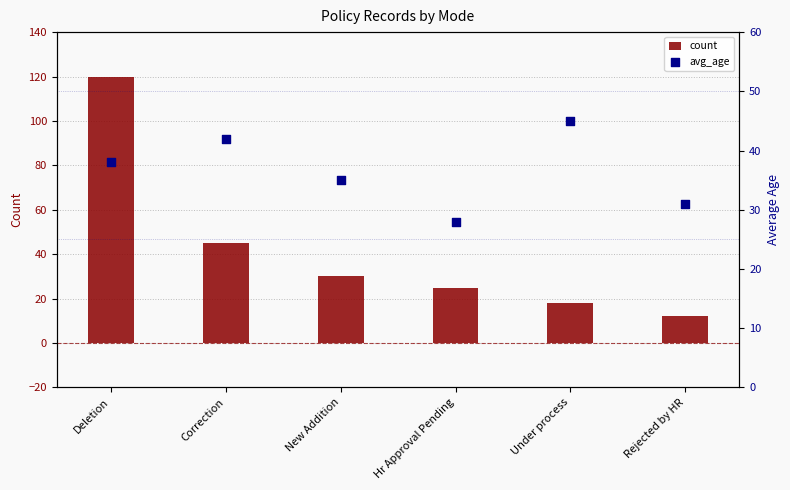

Which series has the largest total across all categories?

count